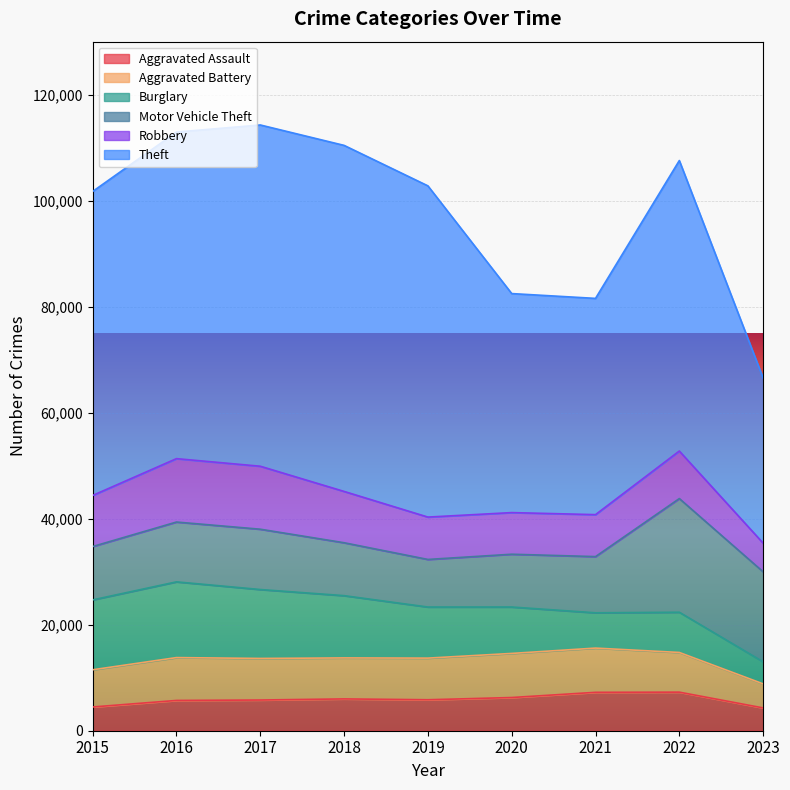

Rank the series by their maximum value, from lowest to highest.

Aggravated Assault, Aggravated Battery, Robbery, Burglary, Motor Vehicle Theft, Theft